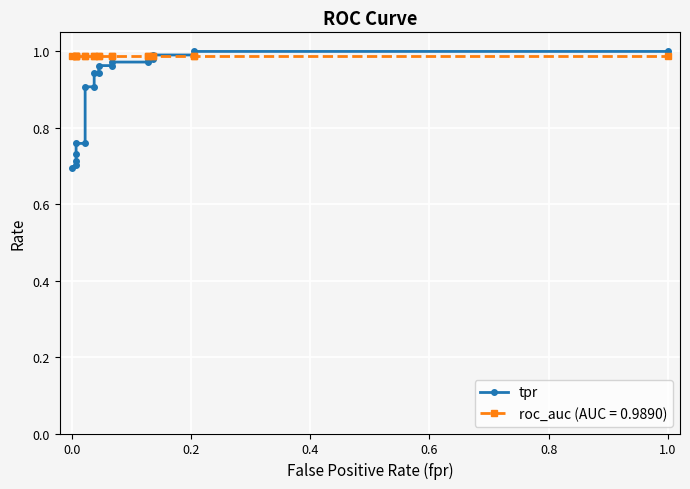

What is the difference between the maximum and minimum values?

0.3